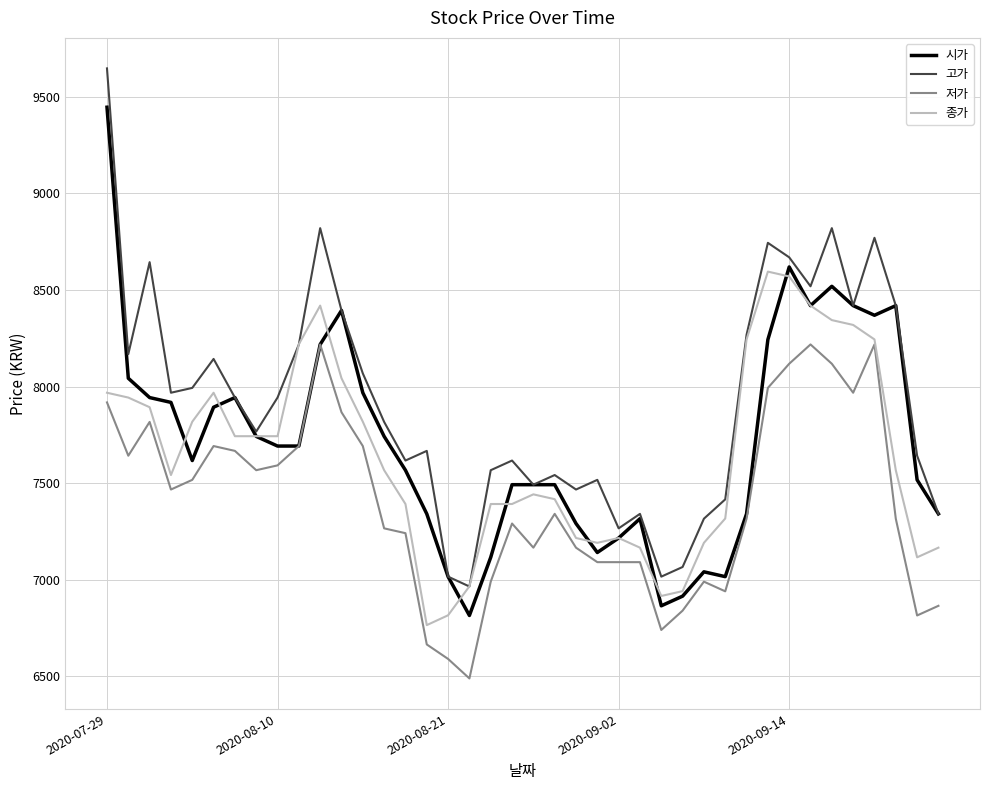

How many values in the 저가 series are below 7341?

20